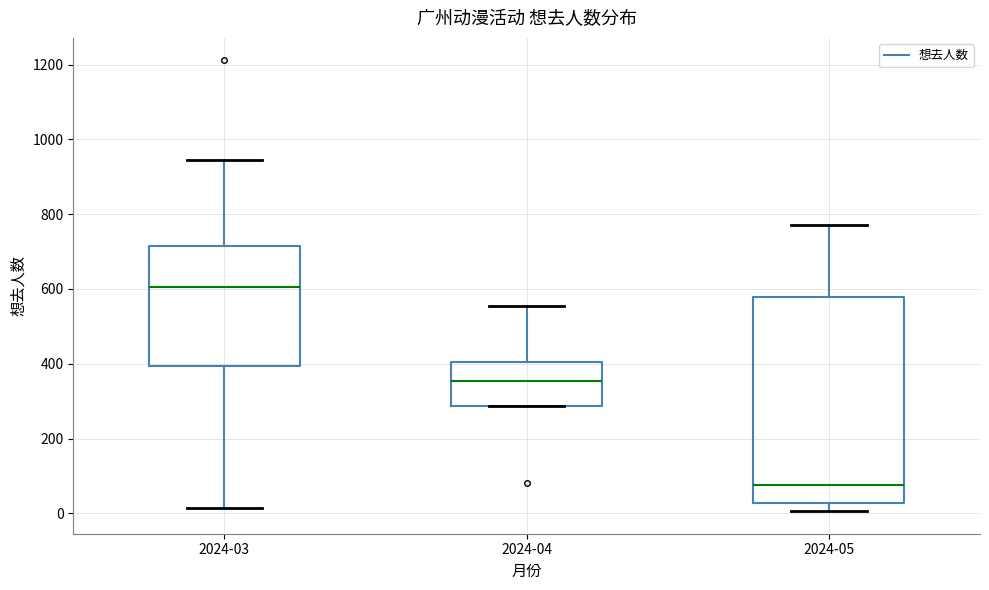

Reading left to right, transcribe this box plot: for each box, give where its median line is, the range the box spans, and where its two whiskers end, as read against the y-axis. The values are not printed on the chart, so give them approximately, as read against the axis.

2024-03: median 600, box 400 to 720, whiskers 20 to 940
2024-04: median 360, box 280 to 400, whiskers 280 to 560
2024-05: median 80, box 20 to 580, whiskers 0 to 780